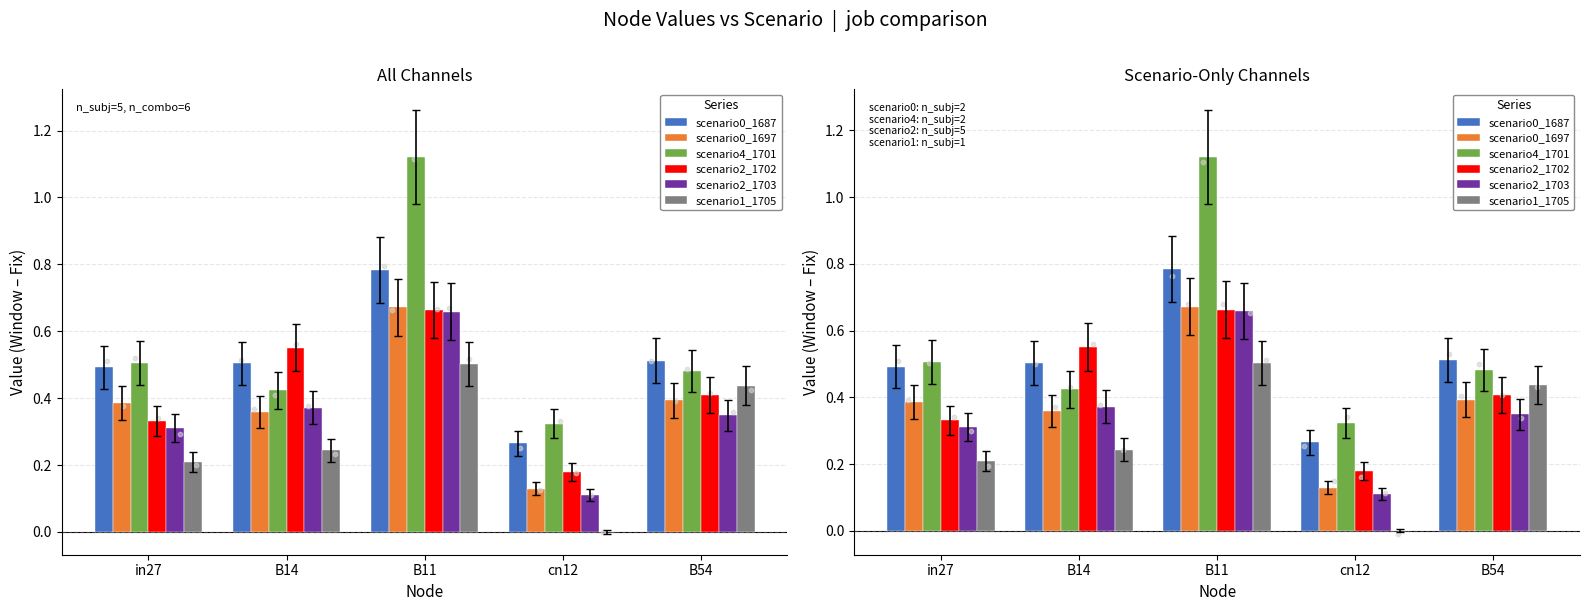

What is the total value across all series at in27?

2.2